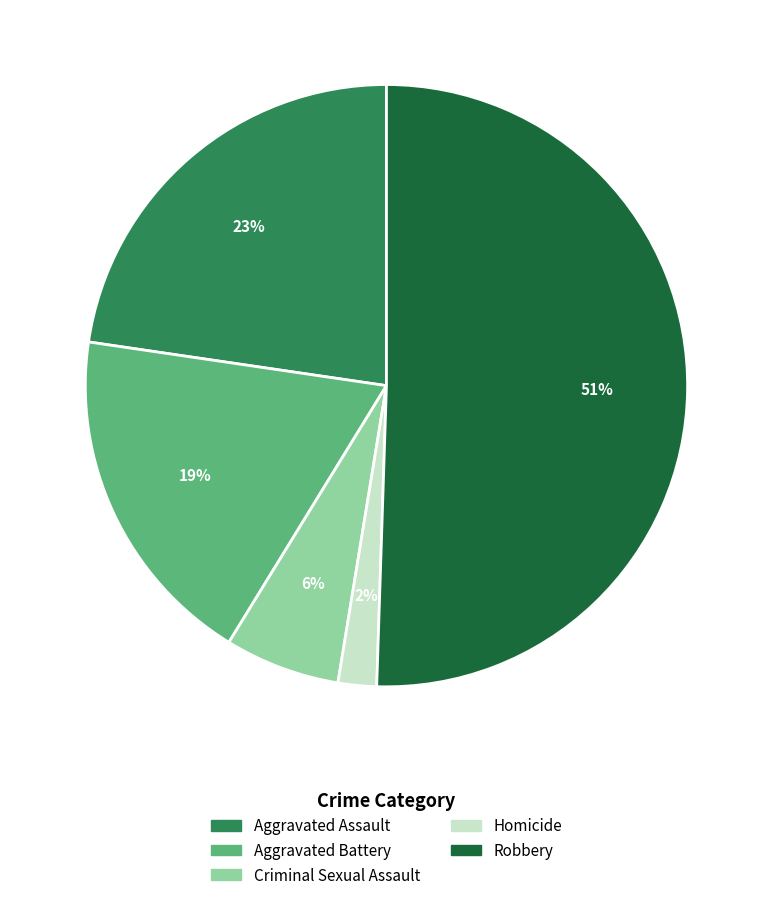

Does Criminal Sexual Assault account for over 50% of the chart?

No